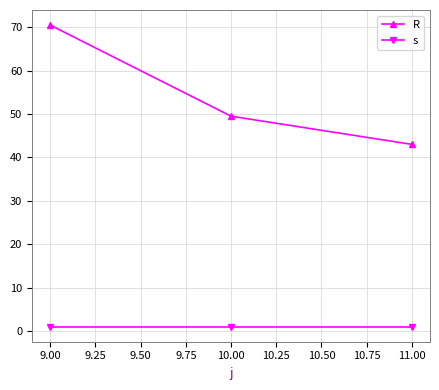

How many lines are shown in the chart?

2